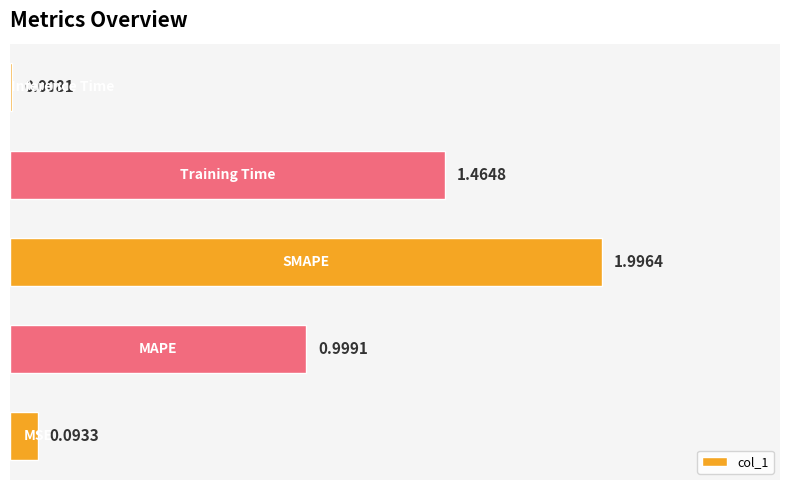

Are the bars horizontal?

Yes